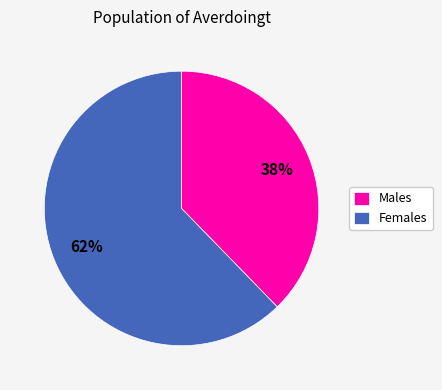

Is it true that Females is 68% of the pie?

False